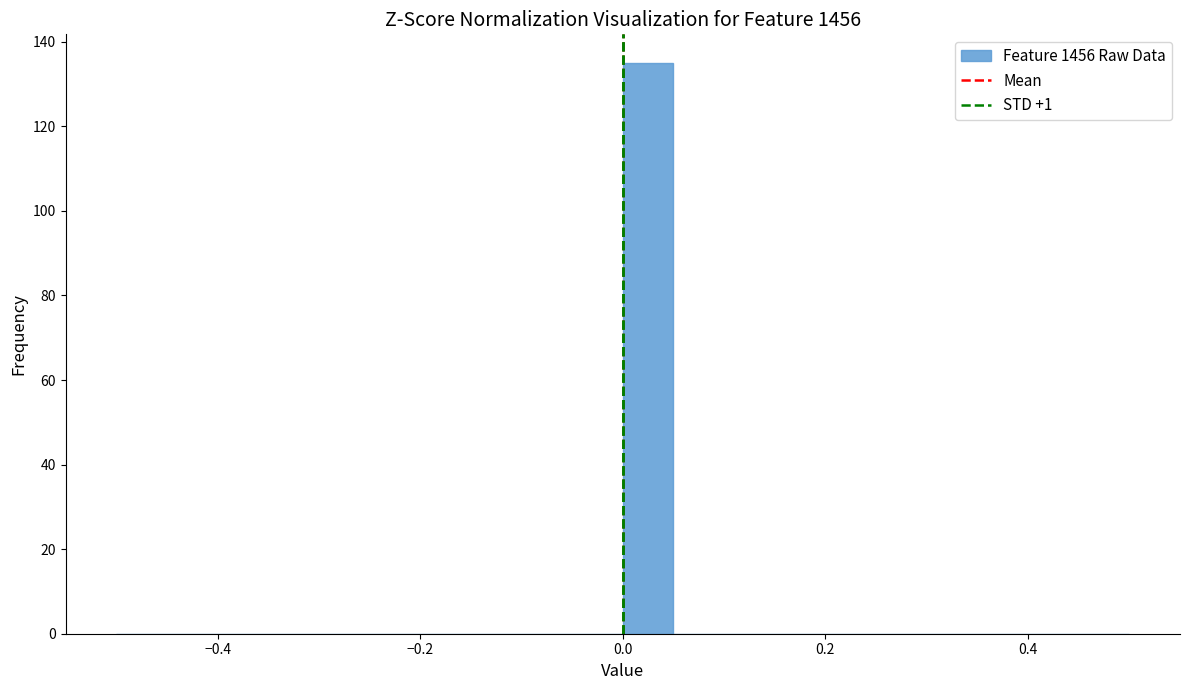

Read against the x-axis, roughly where is the centre of the tallest bar?

0.02